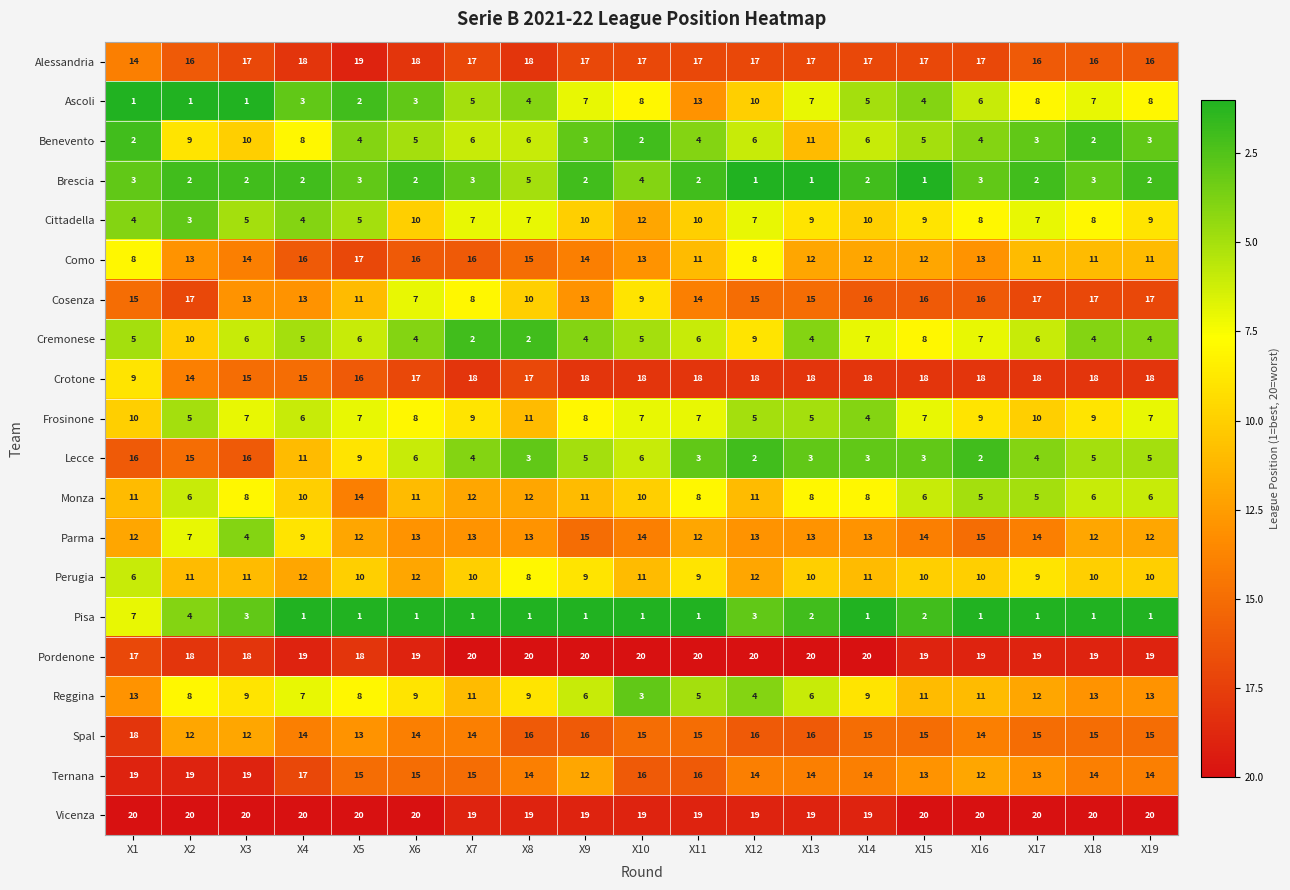

Which series has the largest total across all categories?

Vicenza